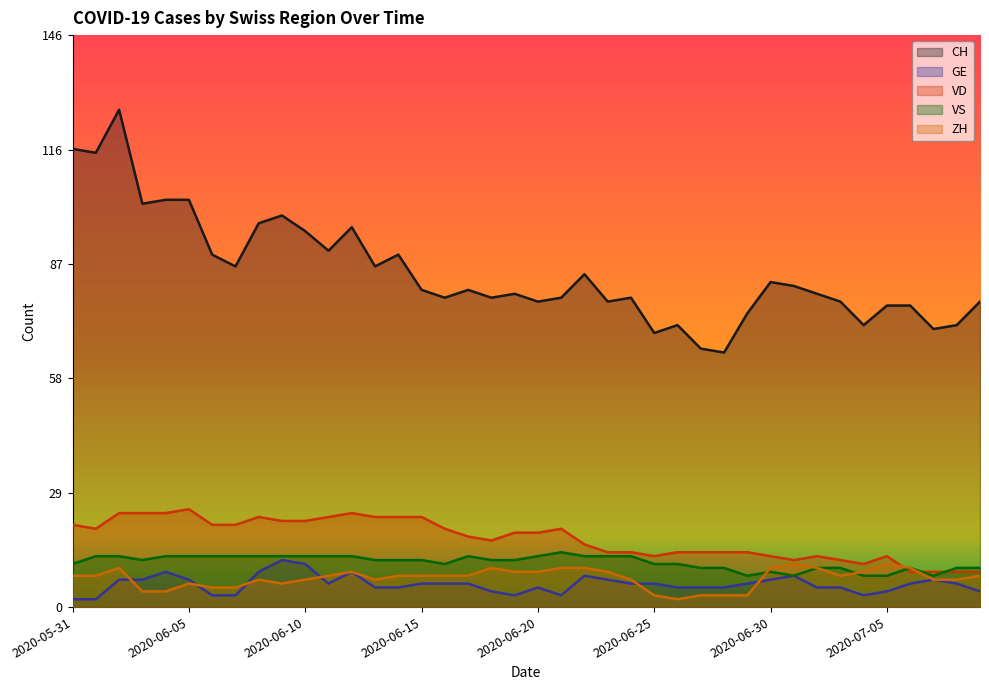

Which category has the highest value in the CH series?

2020-06-02